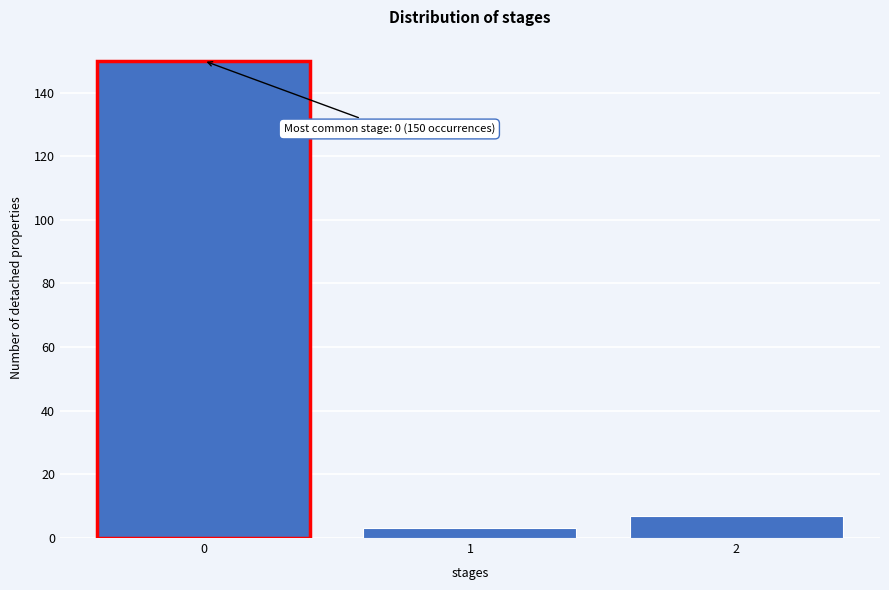

Reading left to right, list all the values displayed in this chart.

0=150	1=3	2=7